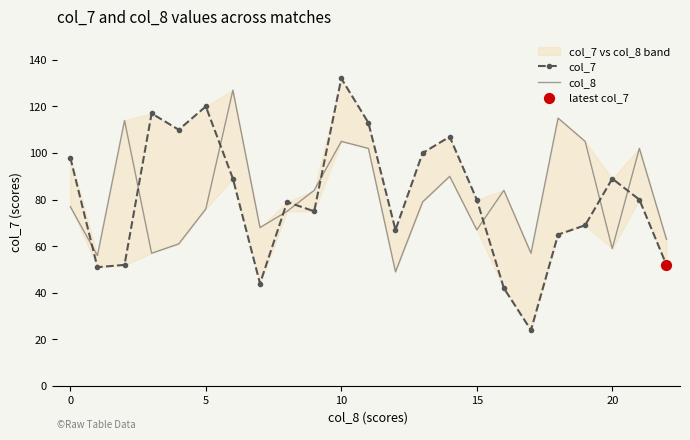

Which series has the widest spread of Y values?

col_7